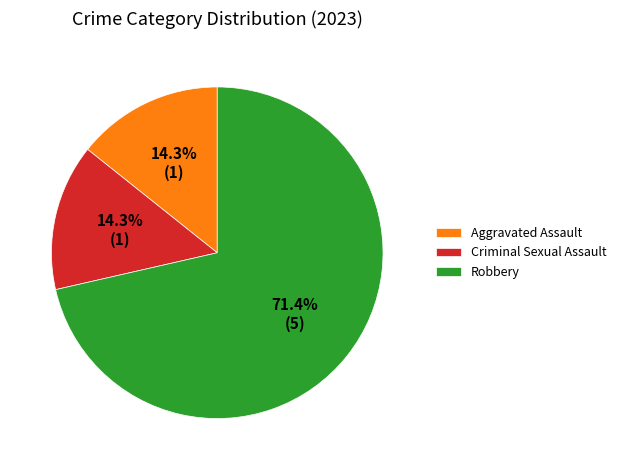

What is the total percentage of Criminal Sexual Assault and Robbery?

85.7%